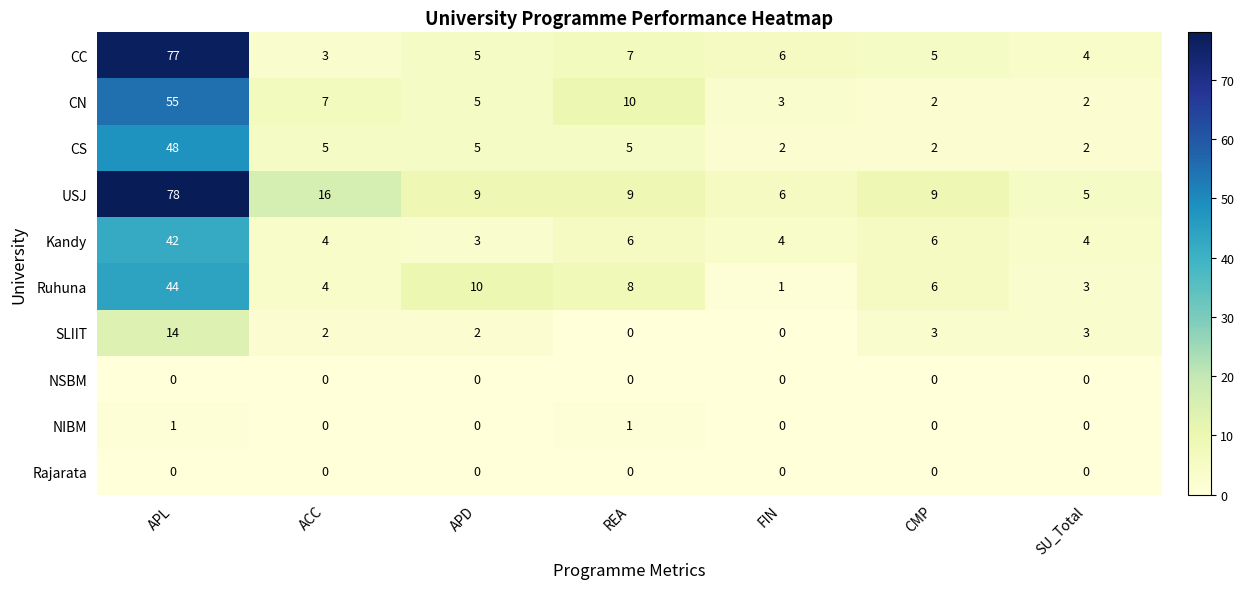

At which label does USJ reach its peak?

APL